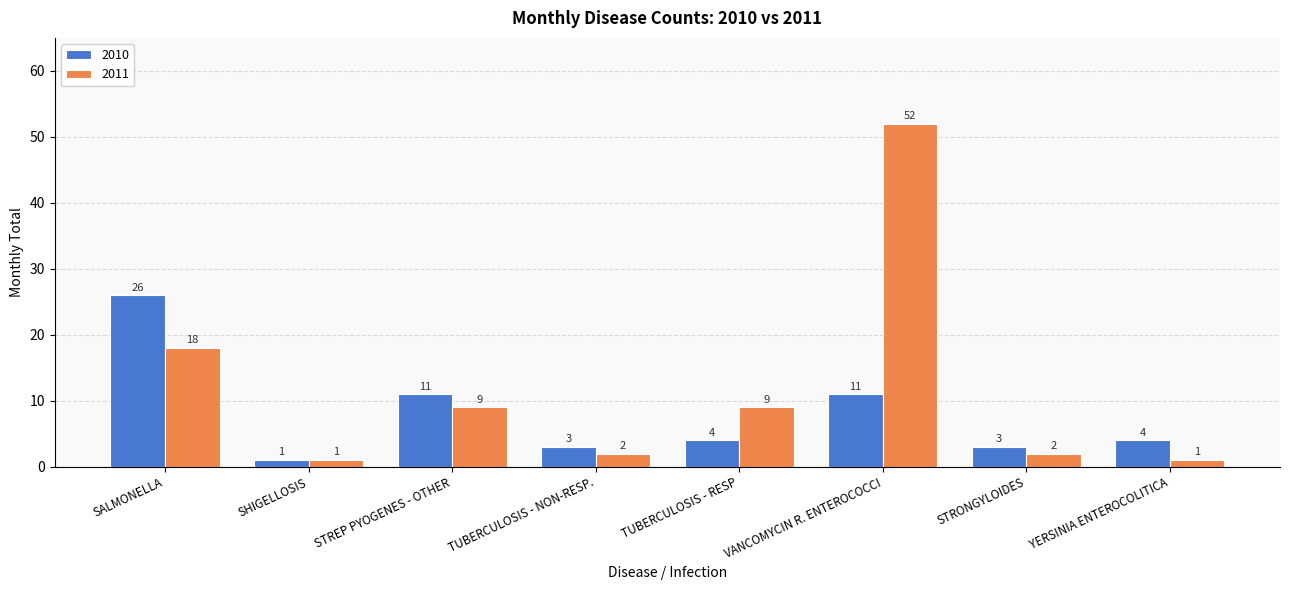

What position from the right is STRONGYLOIDES?

2